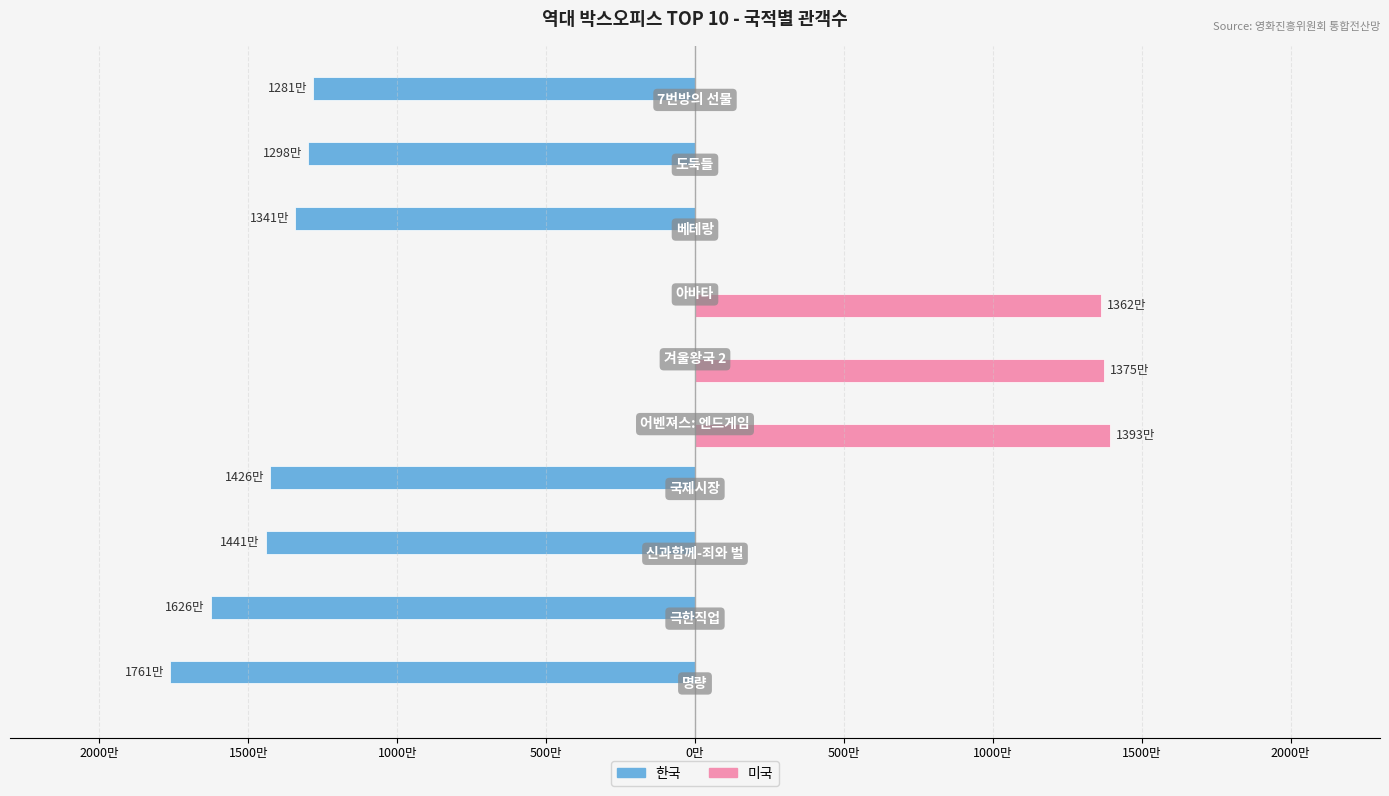

What are all the series names shown in the legend?

한국, 미국